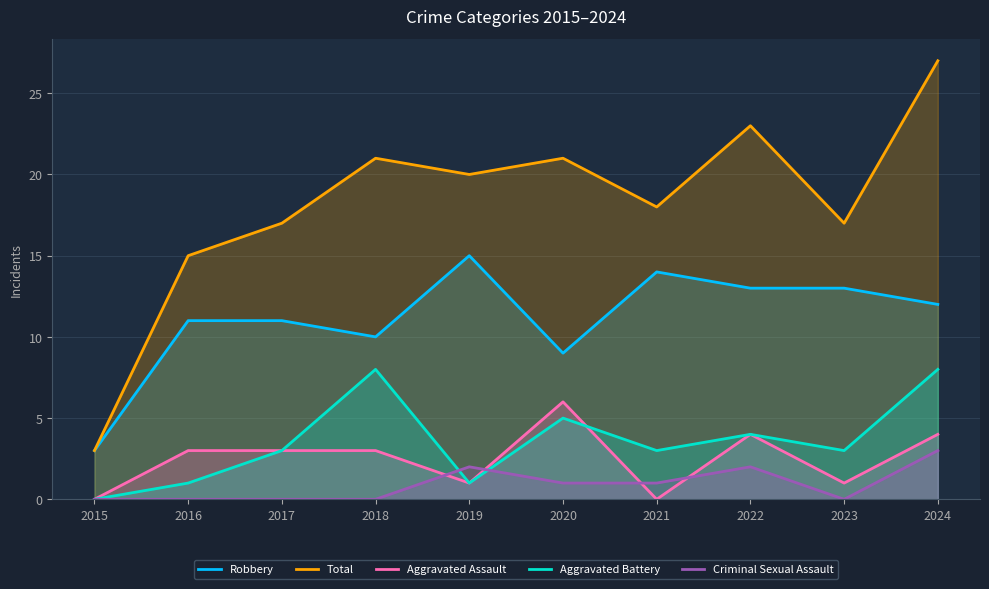

Which series has the largest total across all categories?

Total